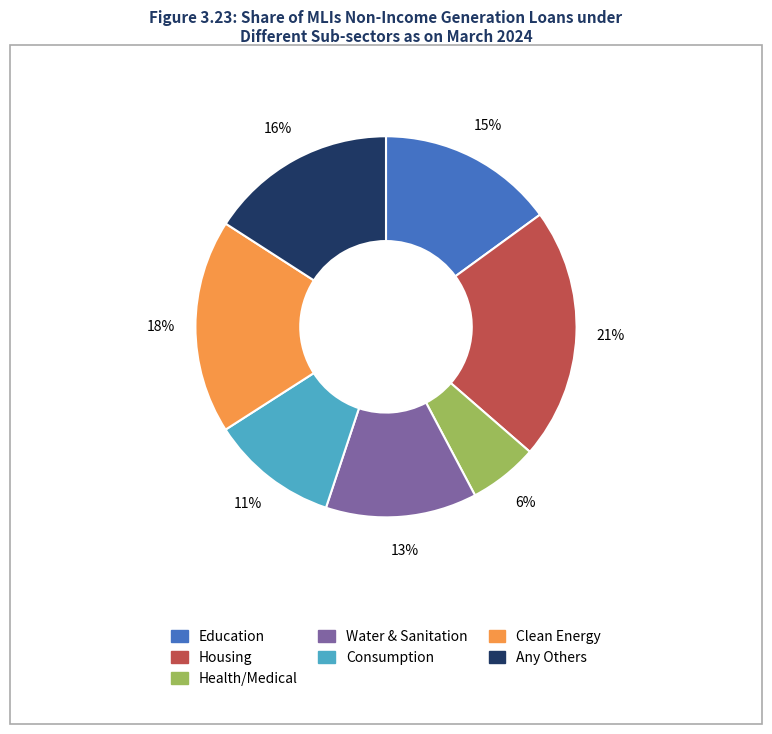

Is there any slice that represents more than half of the pie?

No